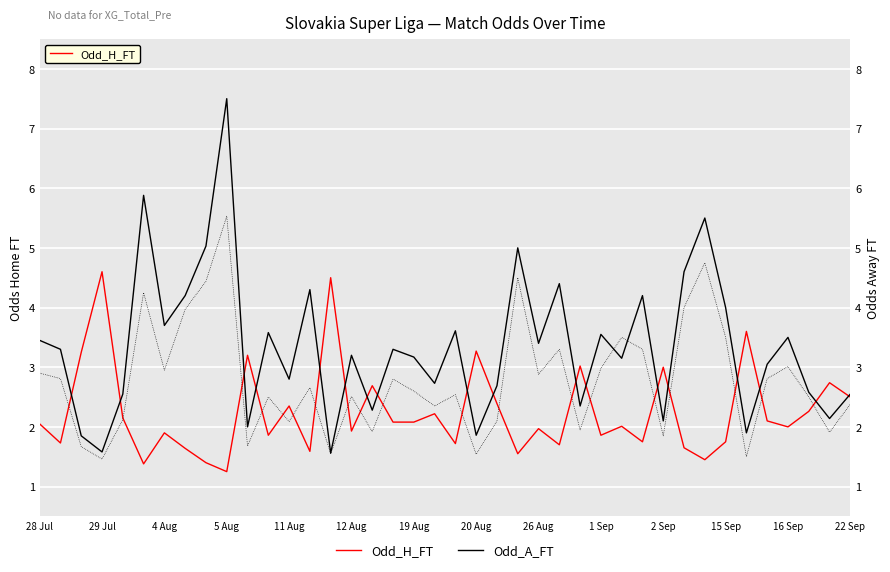

Does the chart display data point markers on the line(s)?

No